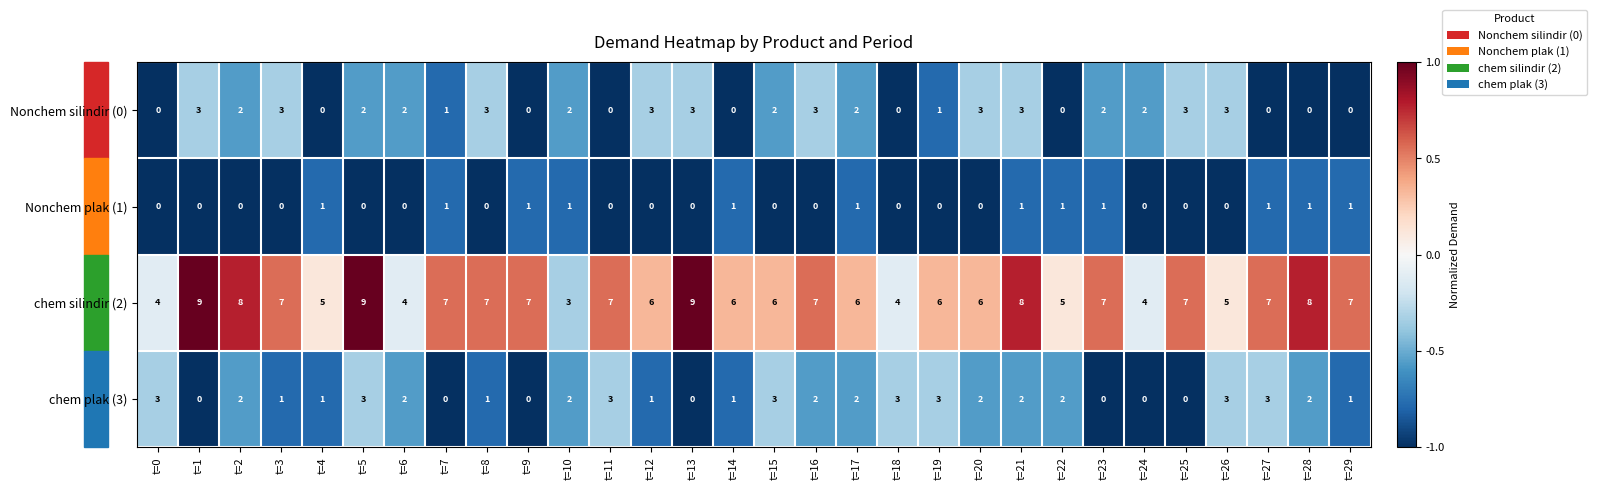

At t=3, list the series in order from smallest to largest.

Nonchem plak (1), chem plak (3), Nonchem silindir (0), chem silindir (2)